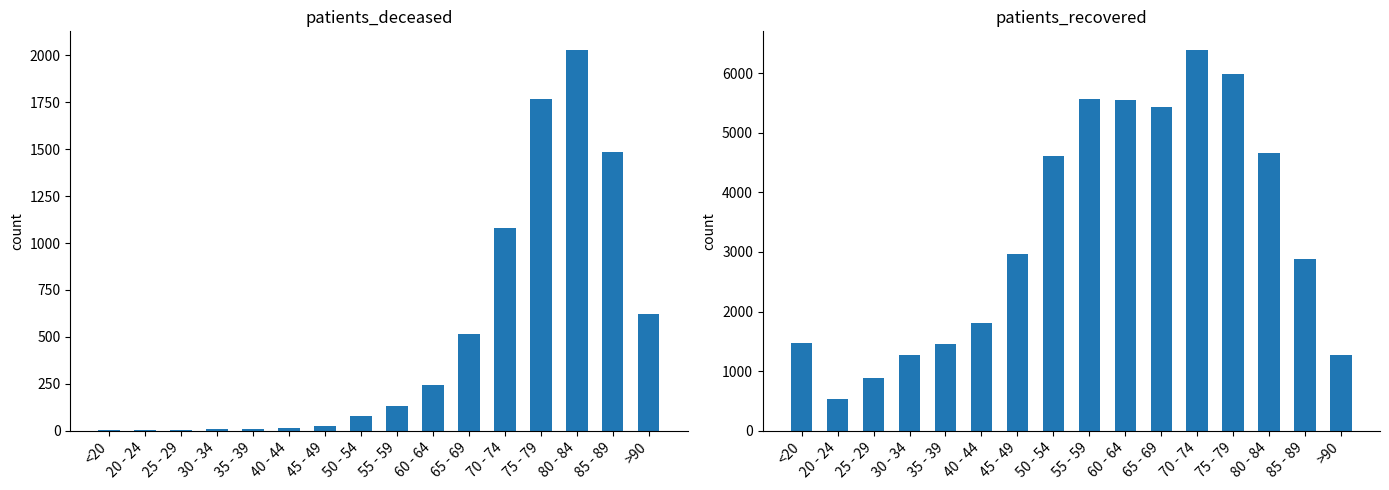

What is the total value across all series at 20 - 24?

539